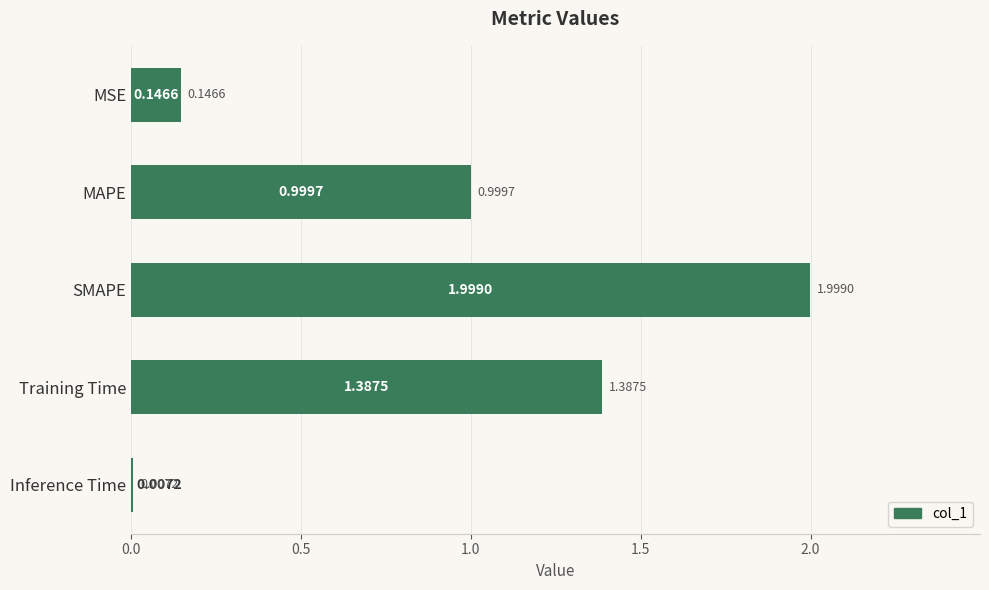

What is the sum of the values at MAPE and Inference Time?

1.0